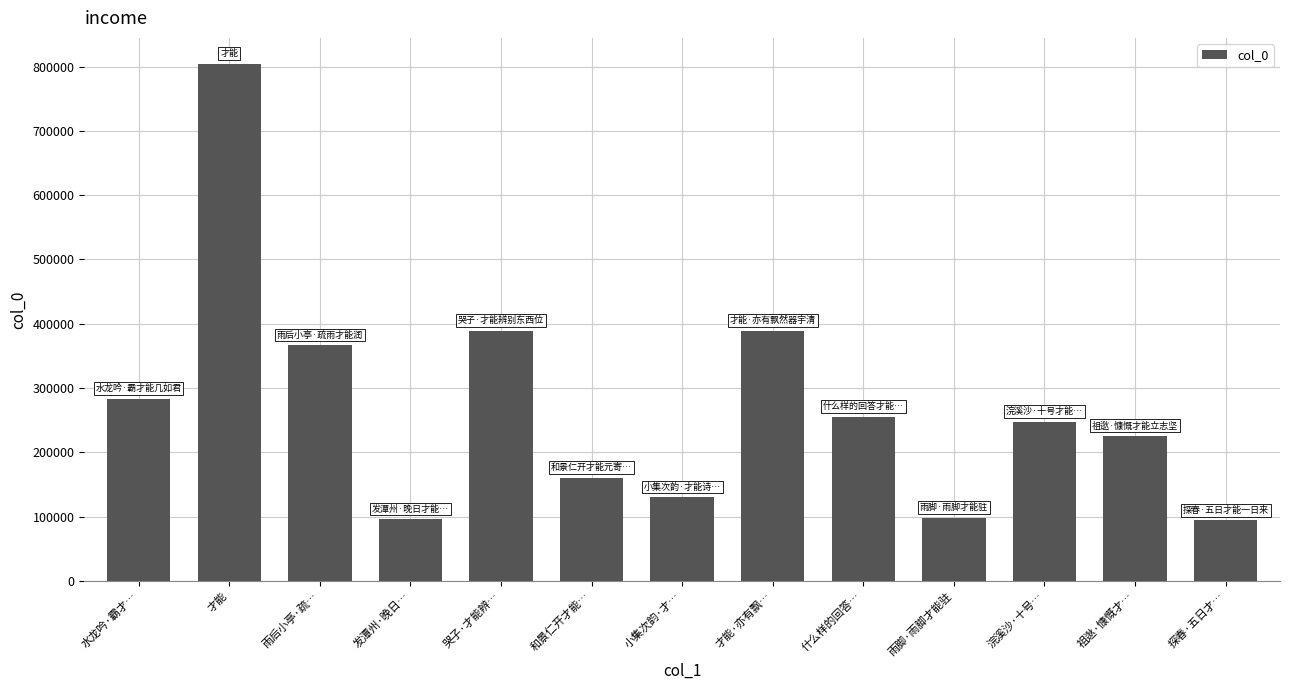

How many data points are less than 247433?

6